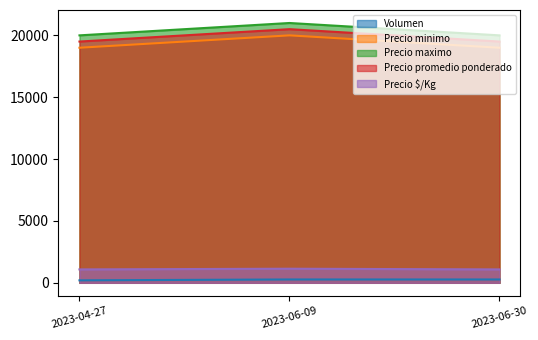

Does the chart display data point markers on the line(s)?

No